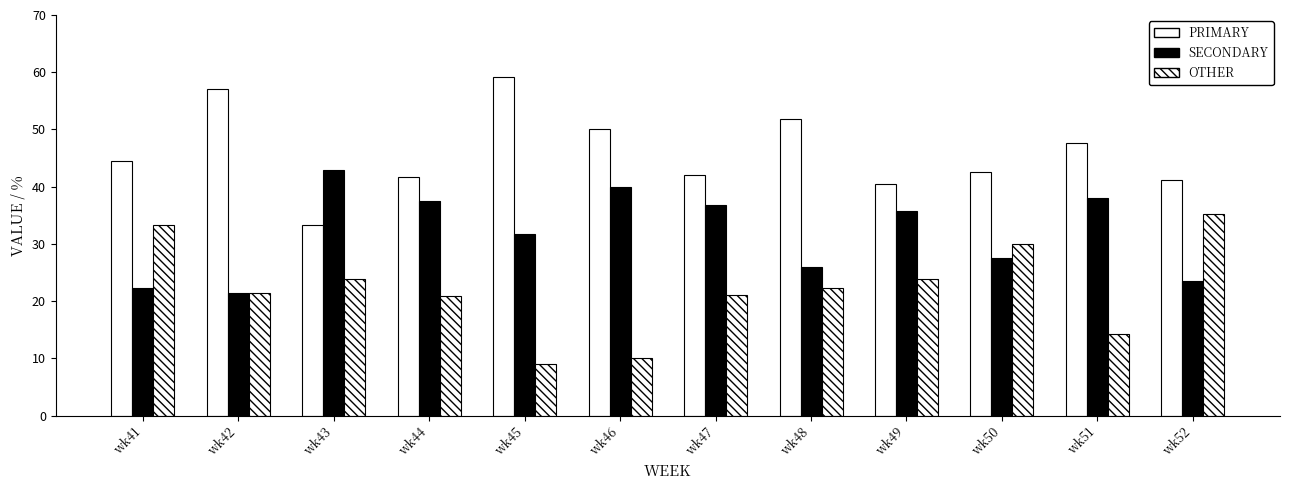

At which label does PRIMARY first exceed 44?

wk41